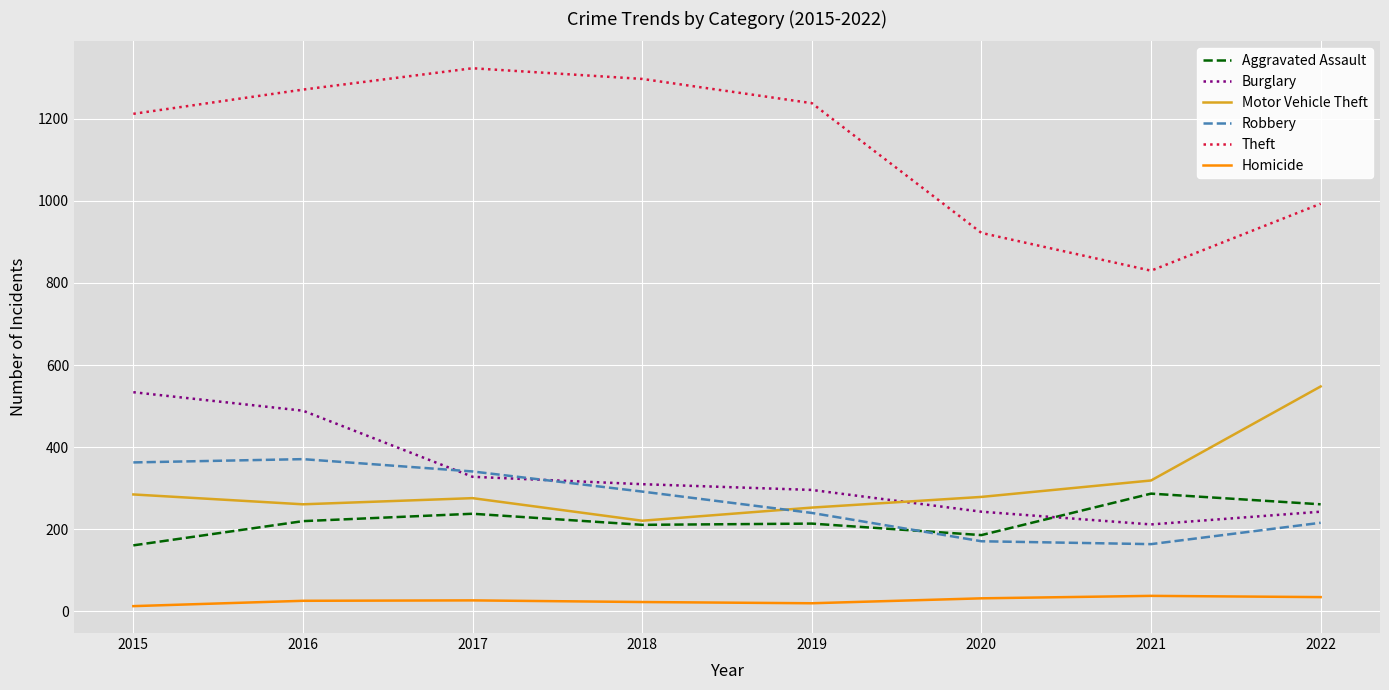

Rank the series at 2021 from highest to lowest value.

Theft, Motor Vehicle Theft, Aggravated Assault, Burglary, Robbery, Homicide